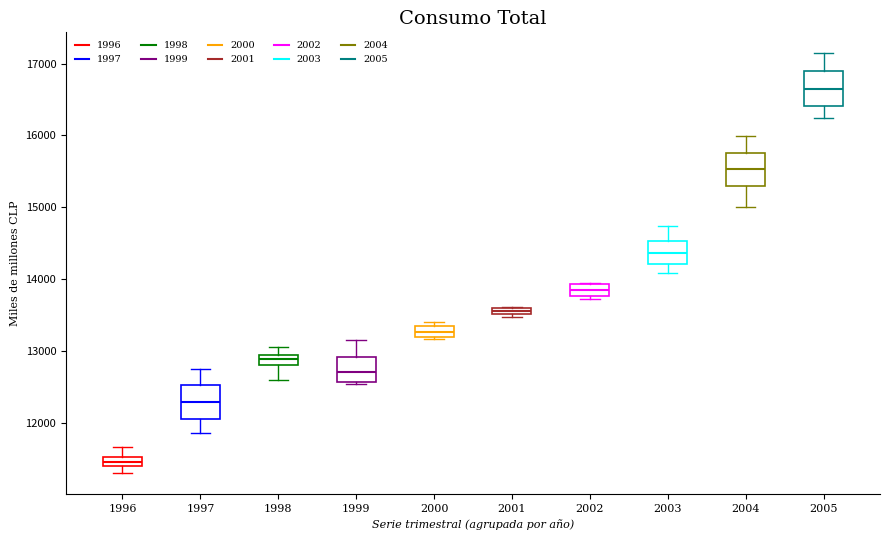

Where is the lower edge of the box at x = 2000 on the y-axis? The values are not printed on the chart, so give them approximately, as read against the axis.

13200